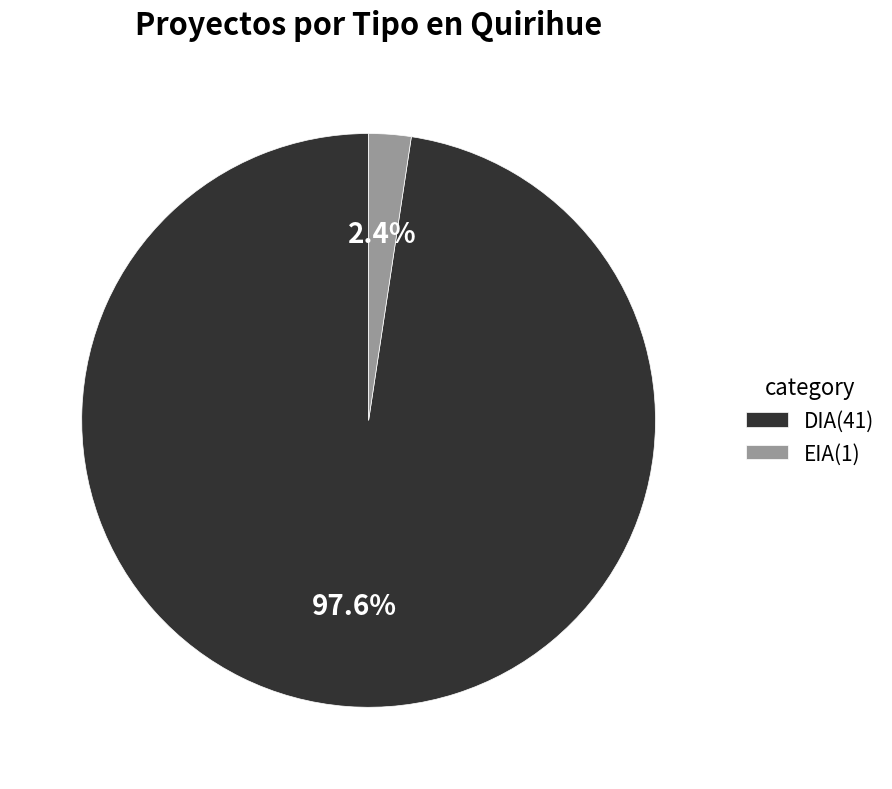

Combined, do DIA and EIA account for over 50%?

Yes